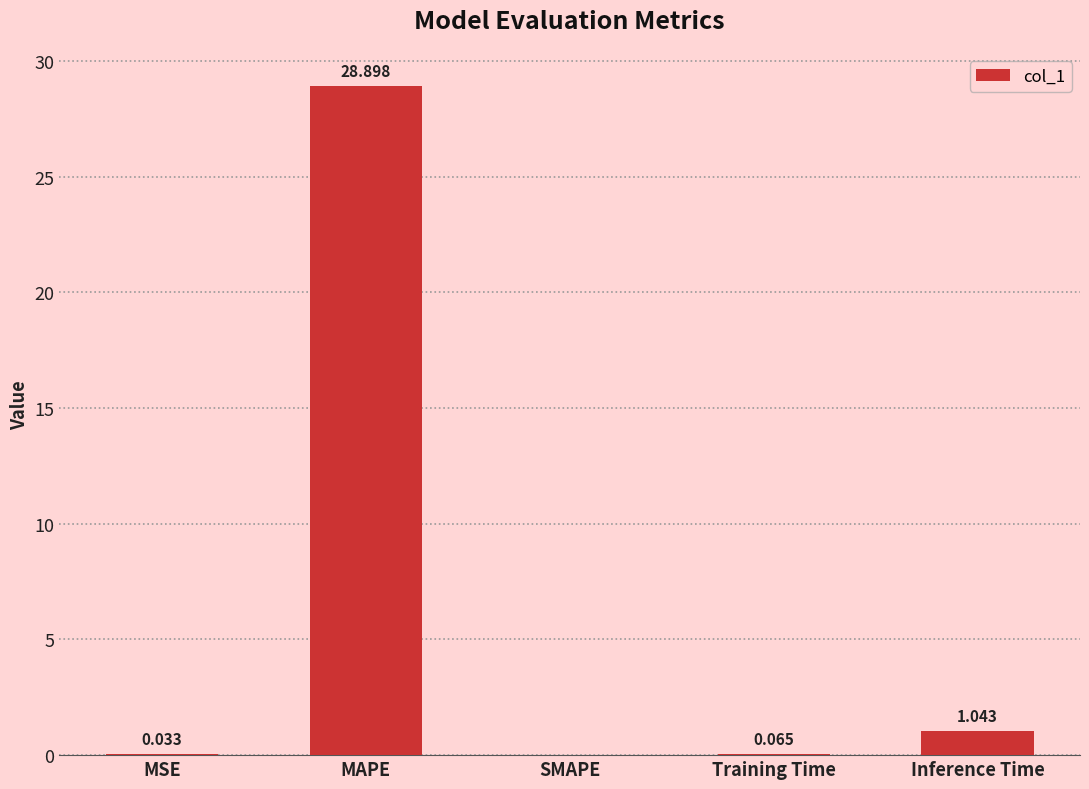

Are the bars horizontal?

No